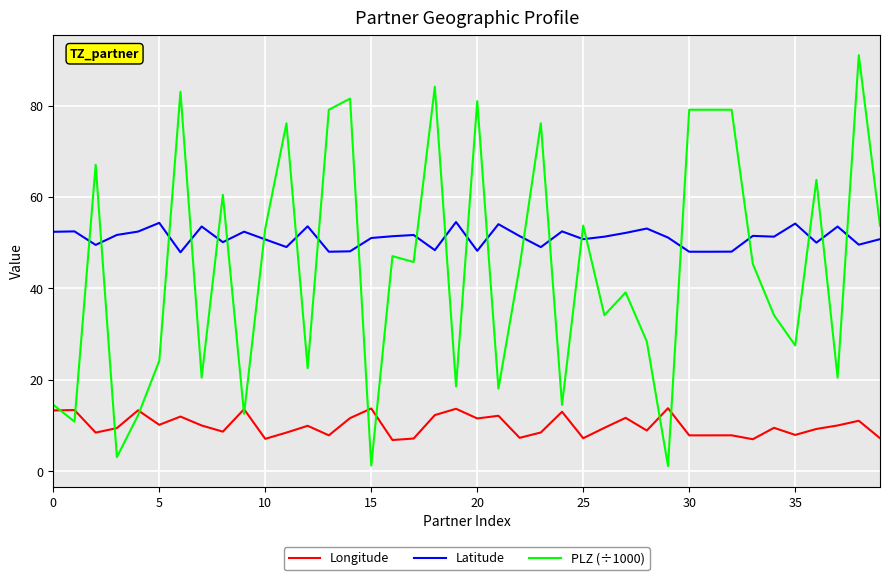

Which series has the widest spread of values?

PLZ (÷1000)